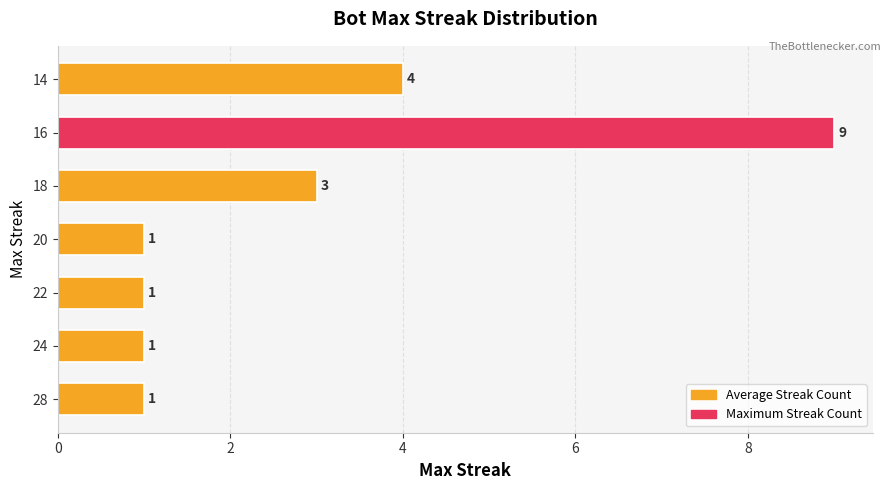

The chart shows a value of 3 at 18. True or false?

True